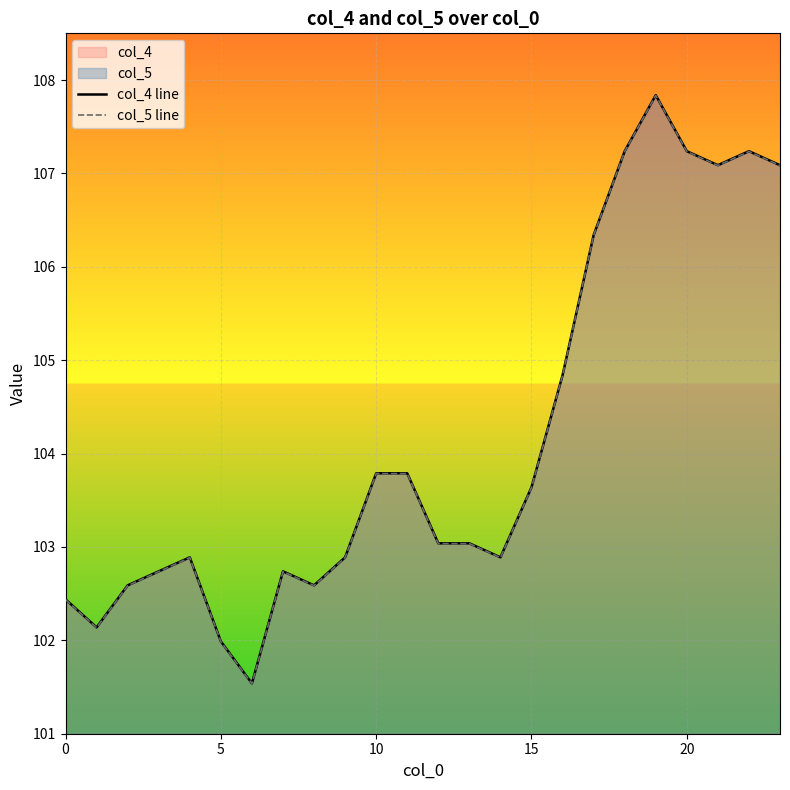

The col_5 line series shows 43.3 at 20. True or false?

False